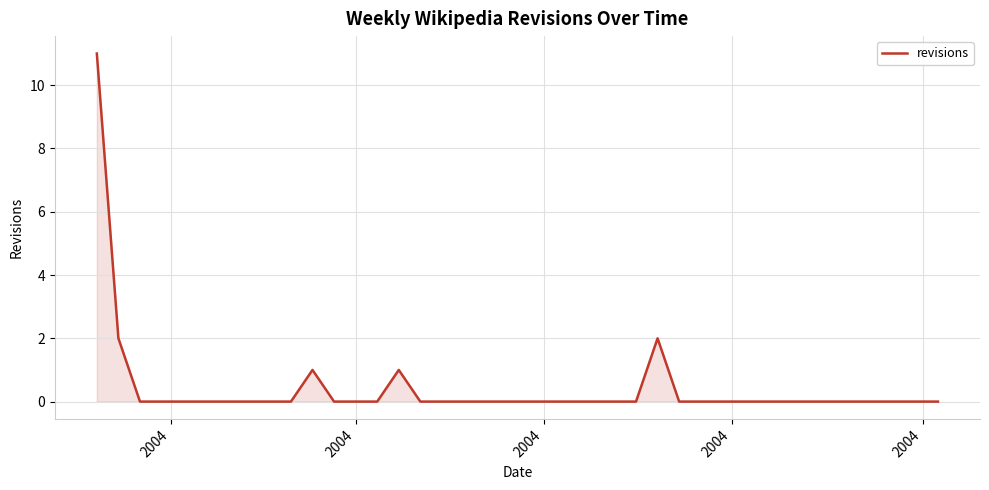

What is the greatest value displayed?

11